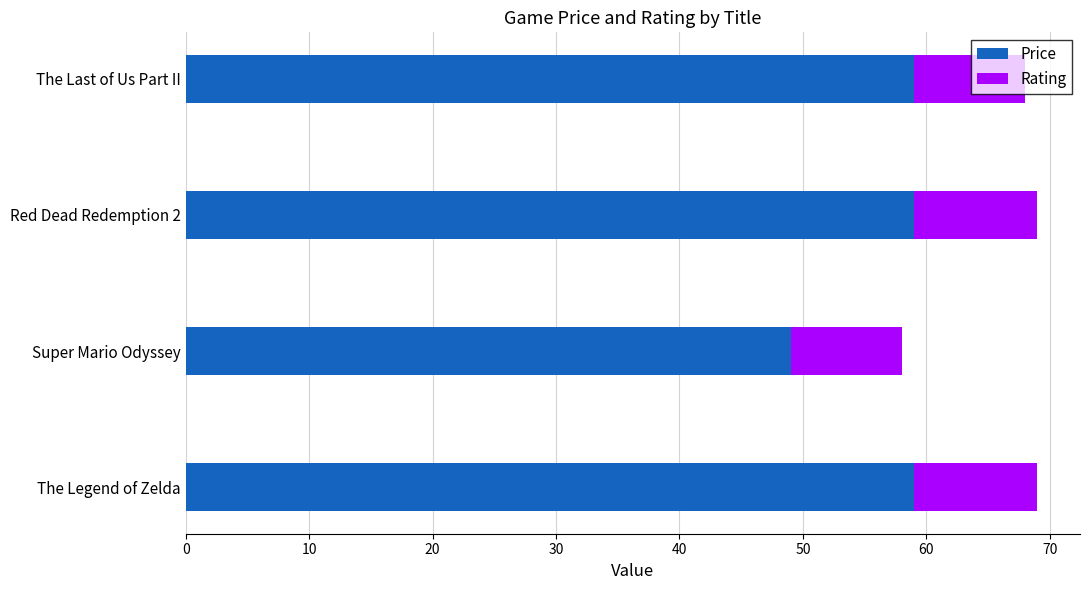

What is the total value across all series at Super Mario Odyssey?

58